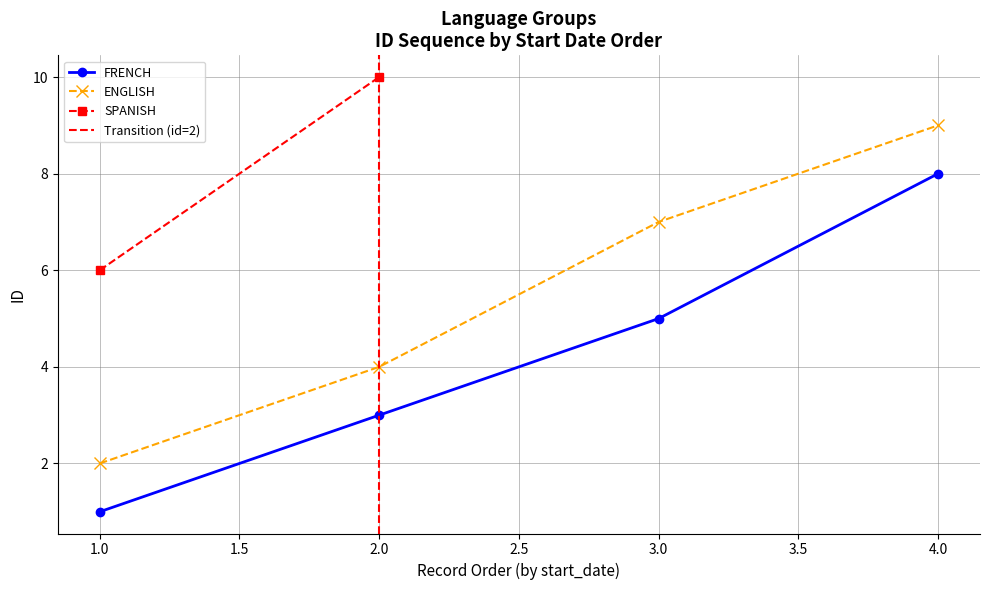

List the labels in order of FRENCH value, smallest first.

1.0, 2.0, 3.0, 4.0